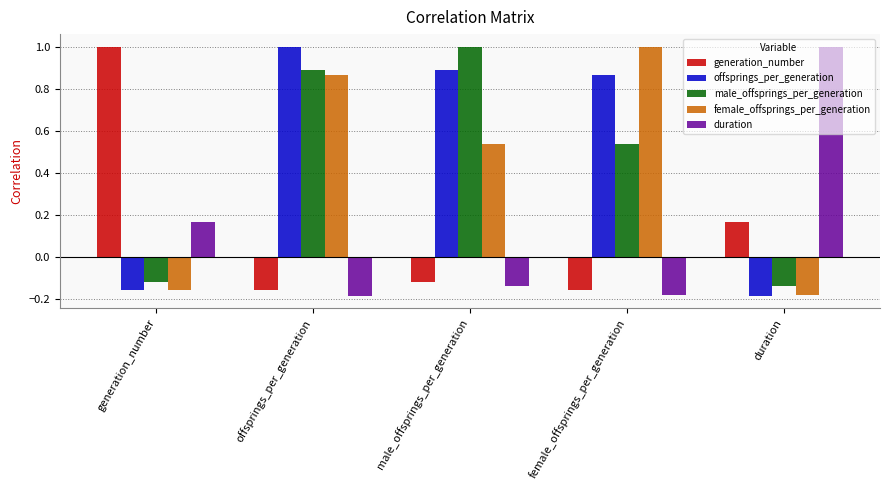

What is the spread (max minus min) of values at offsprings_per_generation?

1.2